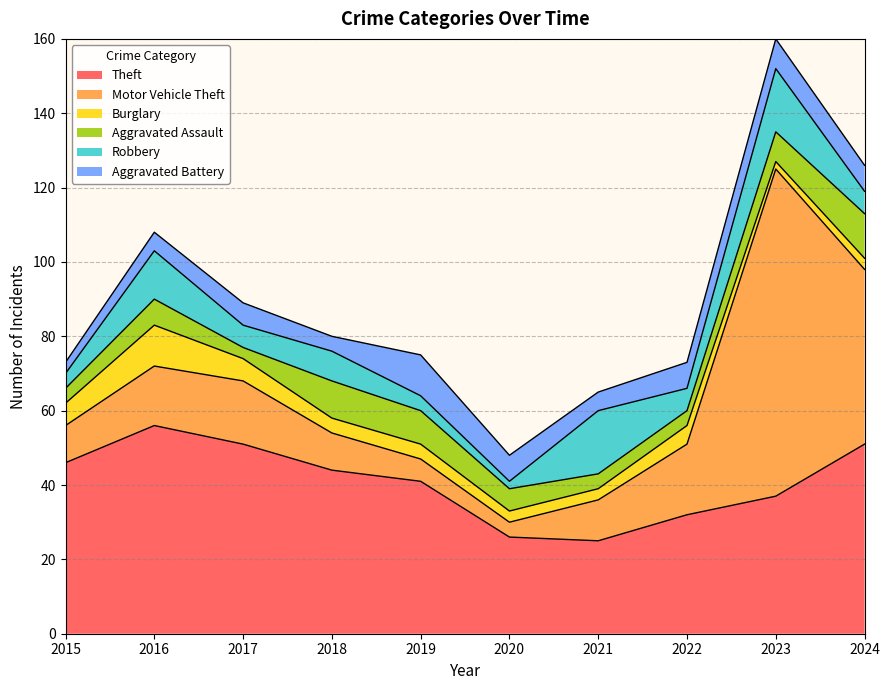

Which category has the lowest value in the Aggravated Battery series?

2015